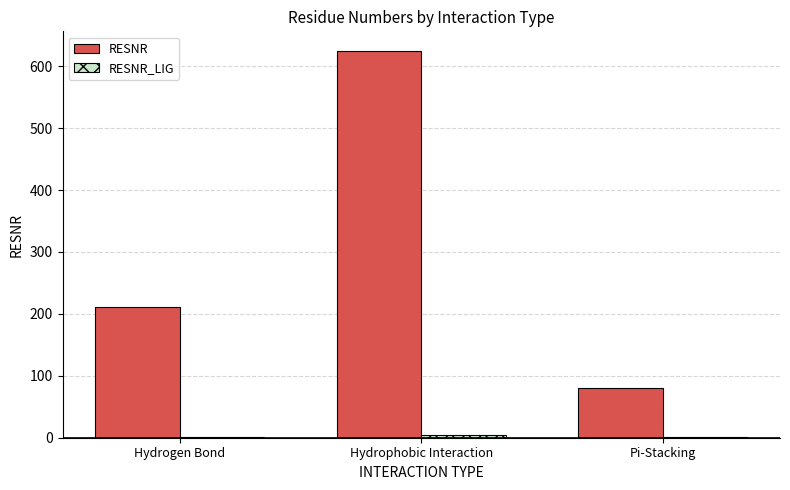

Is it true that RESNR equals 80 at Pi-Stacking?

True